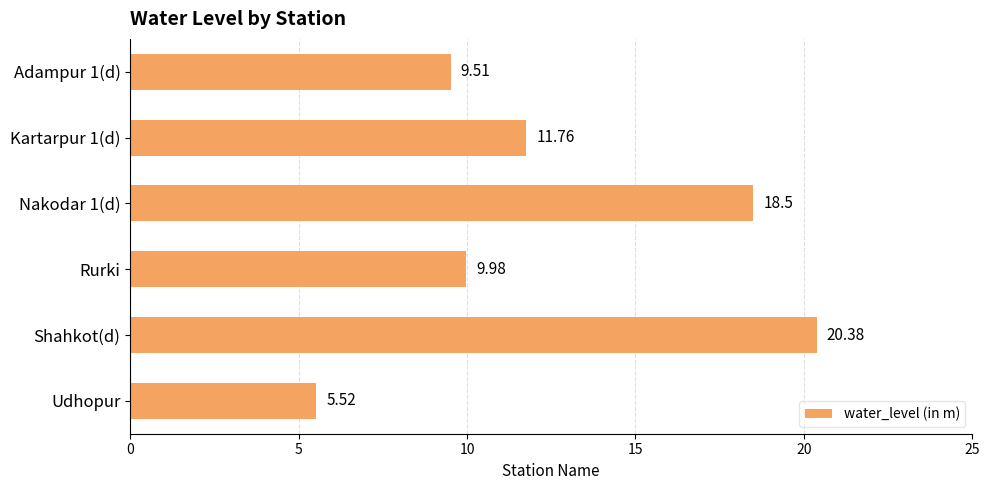

How many categories are shown in the chart?

6